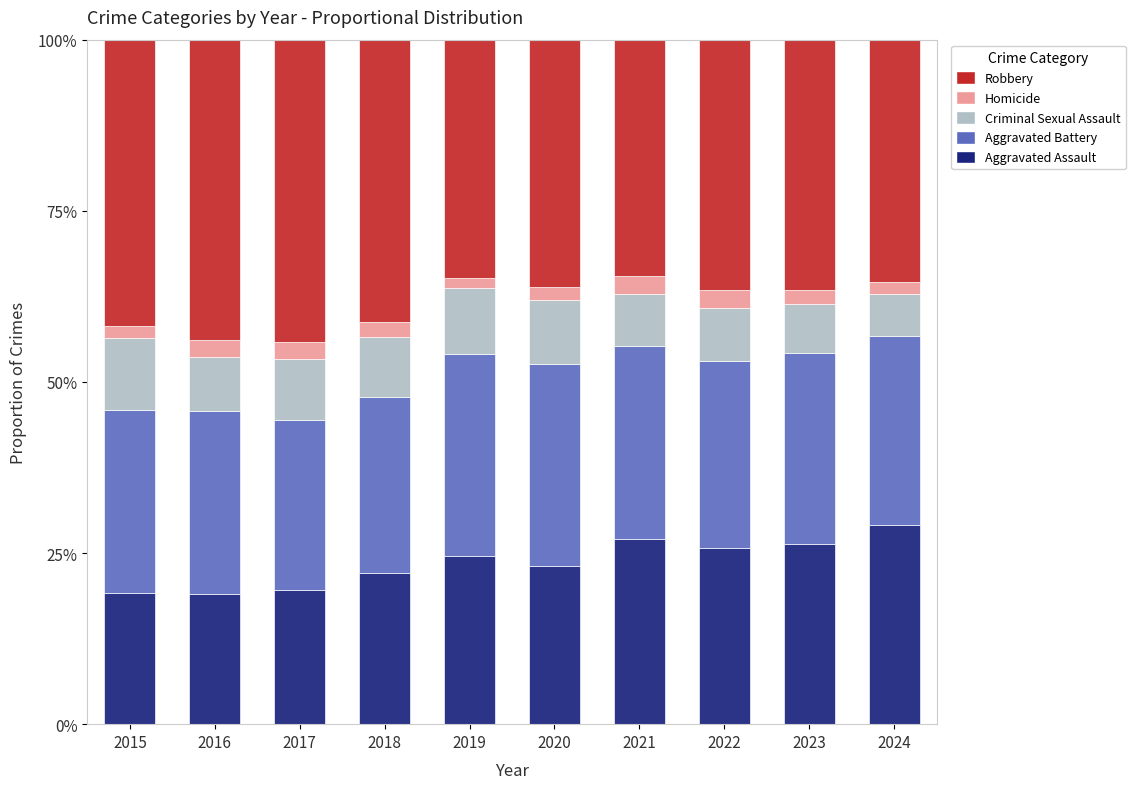

Which category has the highest value in the Aggravated Assault series?

2024